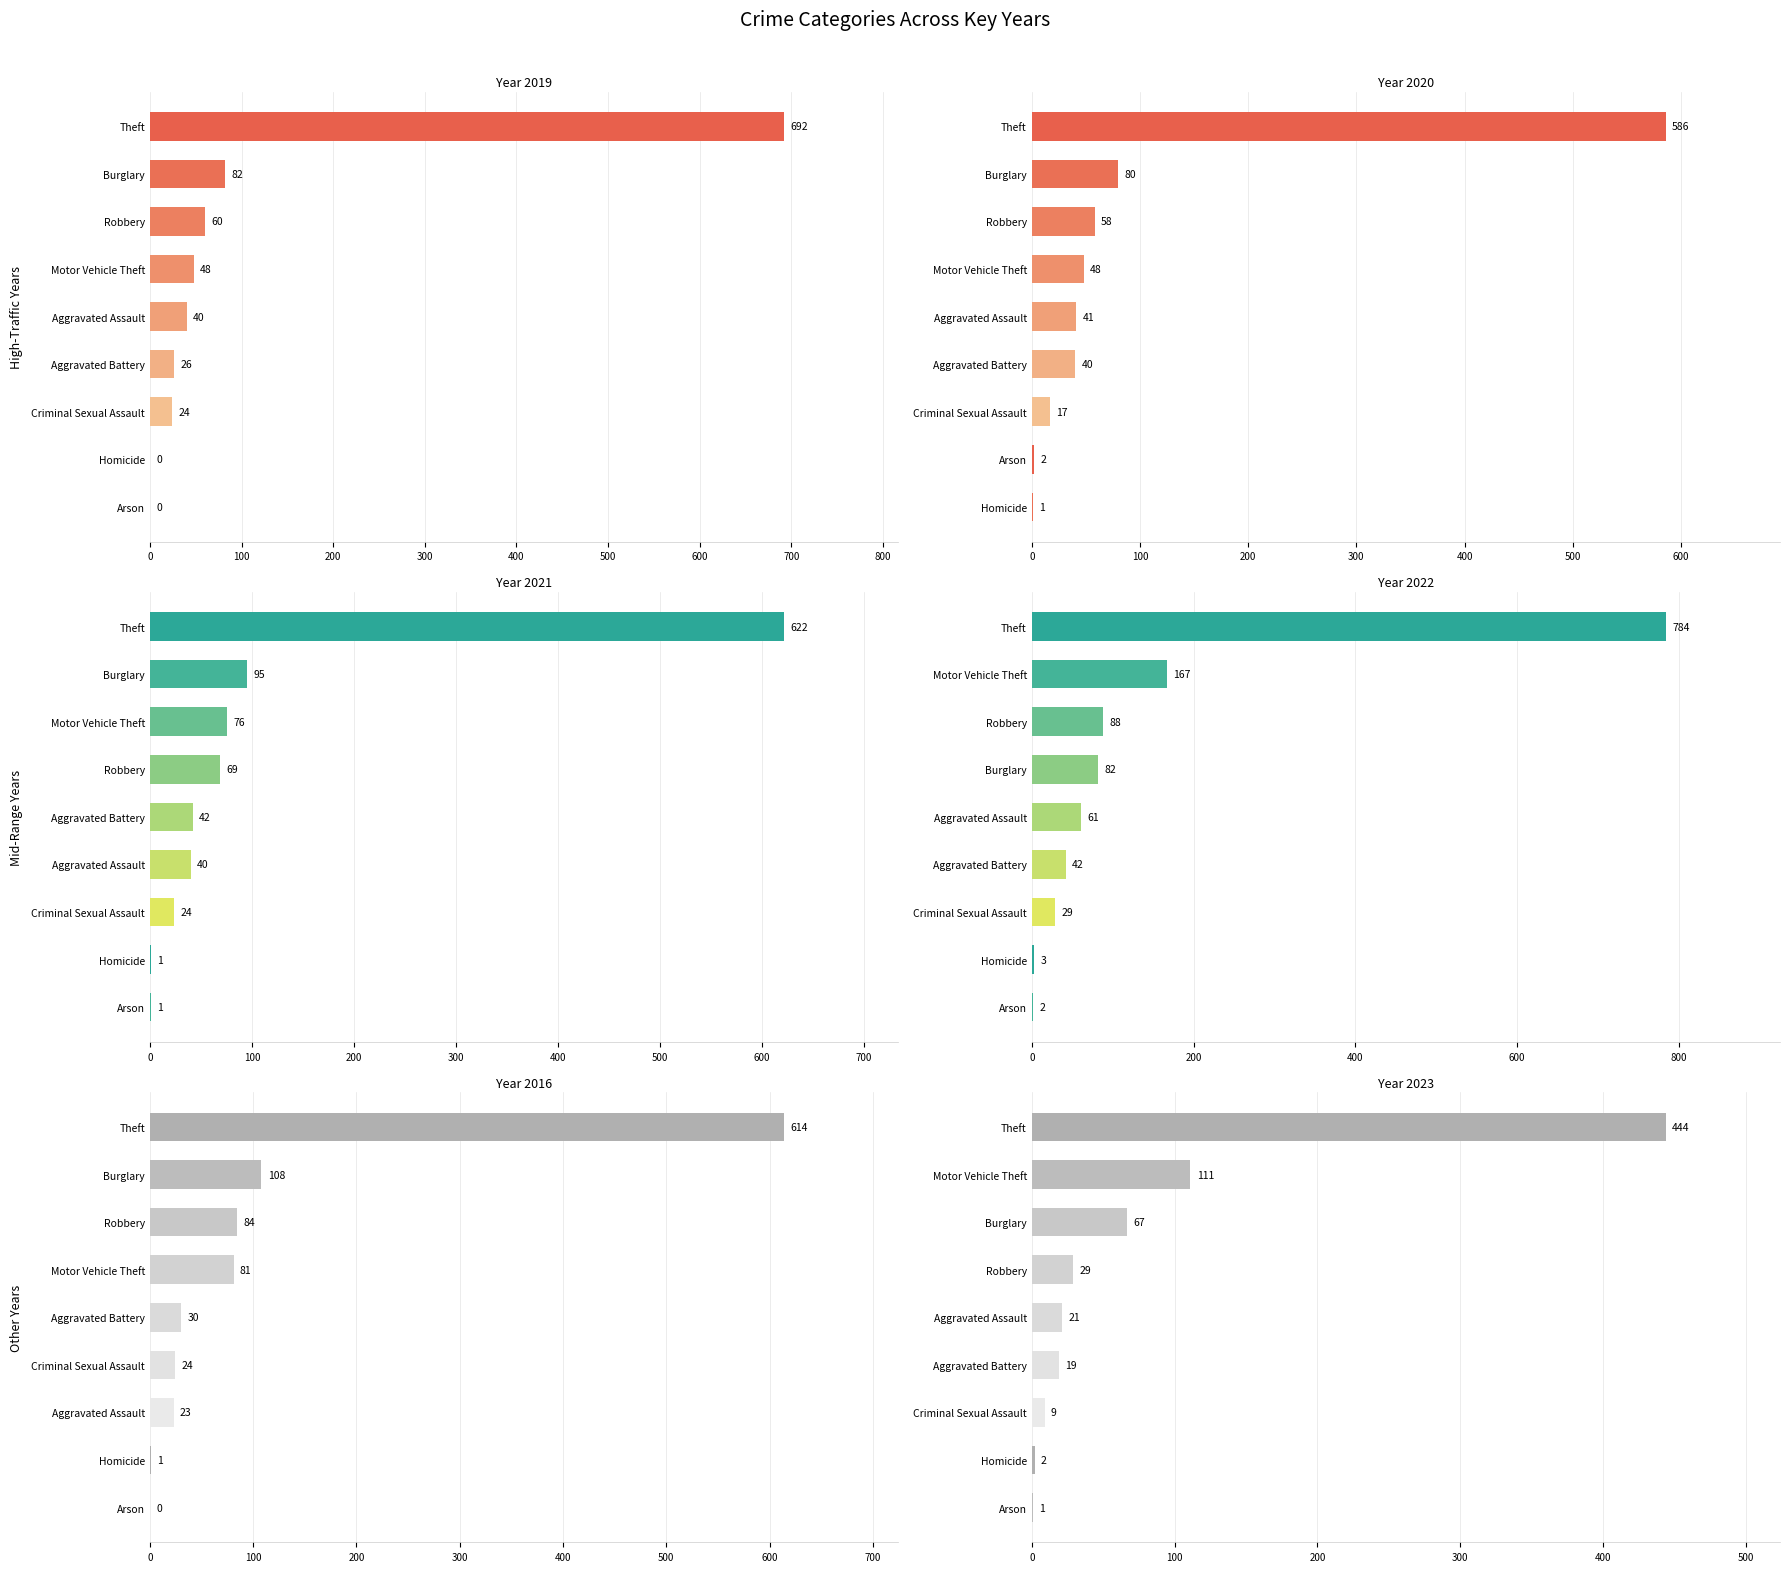

Between 8 and 4, which is larger?

8